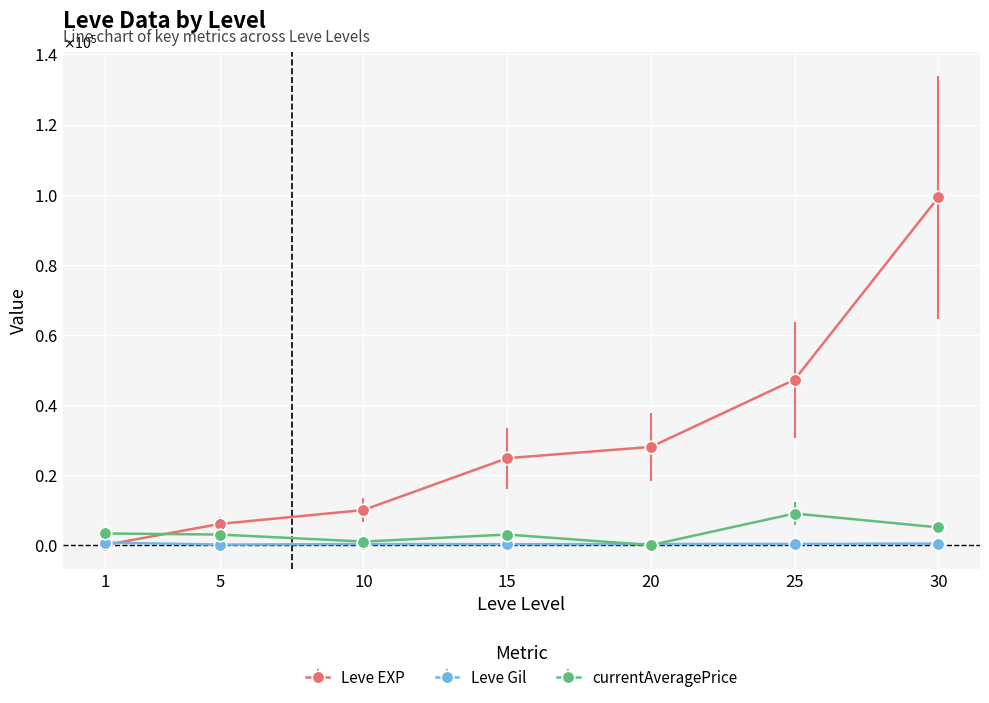

Rank the series by their maximum value, from lowest to highest.

Leve Gil, currentAveragePrice, Leve EXP